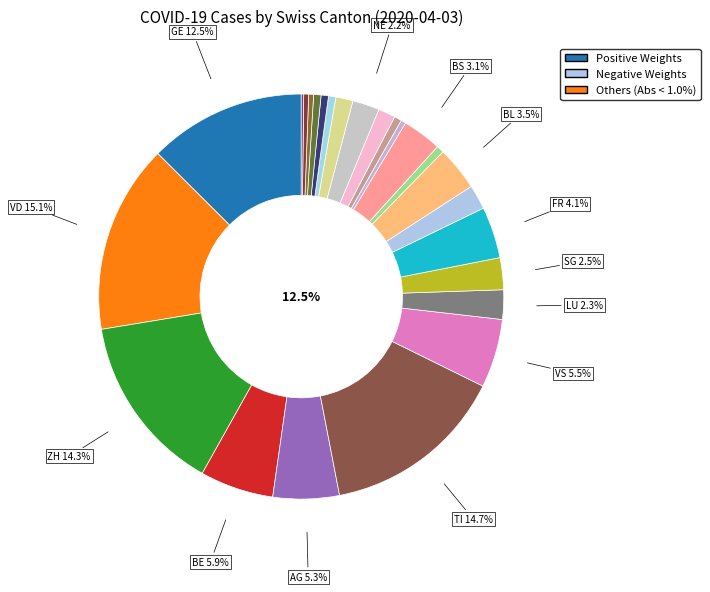

Rank the categories by value from lowest to highest.

AI, UR, AR, NW, OW, SO, TG, SH, JU, GL, SZ, ZG, GR, NE, LU, SG, BS, BL, FR, AG, VS, BE, GE, ZH, TI, VD